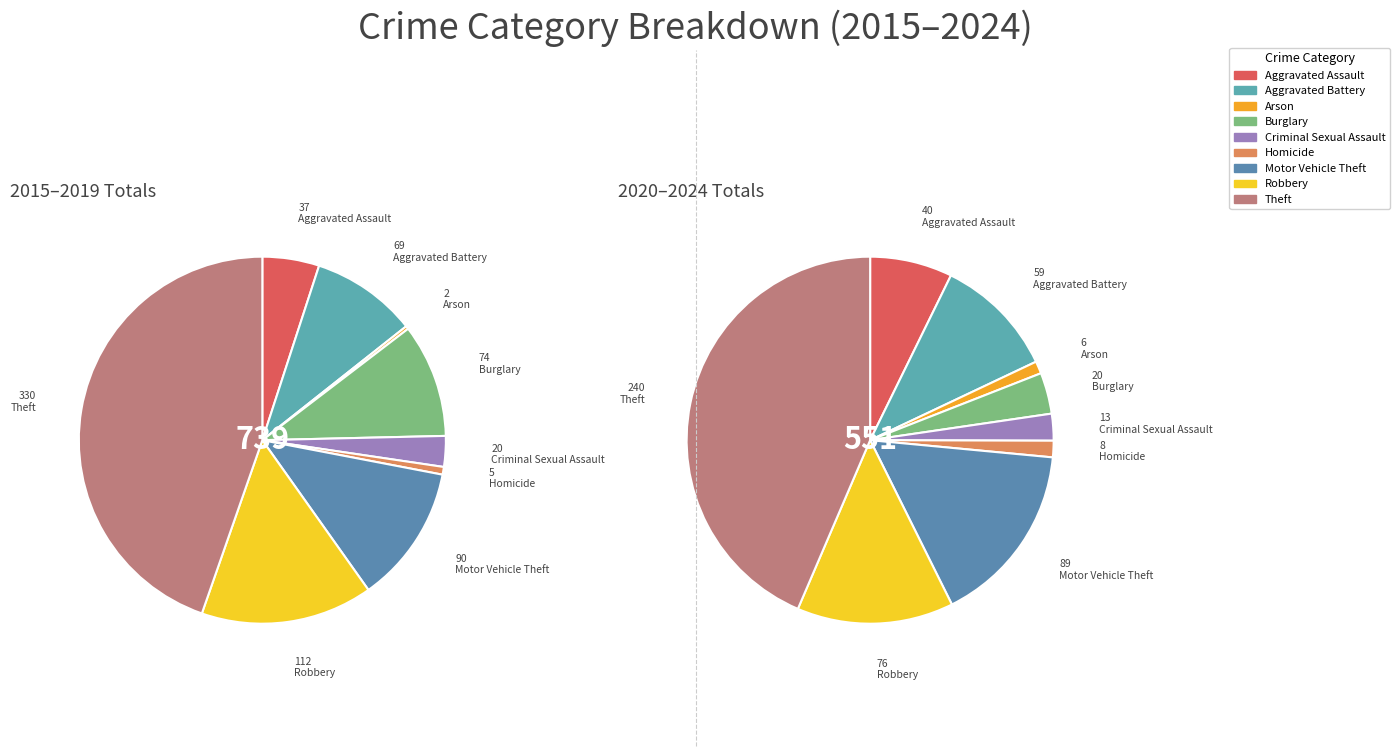

How many slices are in this pie chart?

9